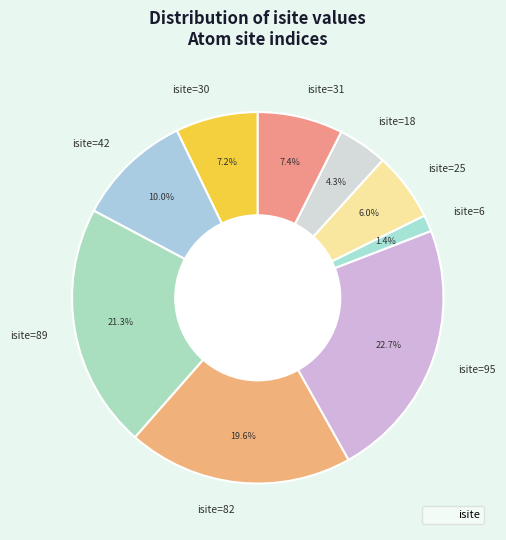

To the nearest percent, what portion does isite=89 represent?

21%